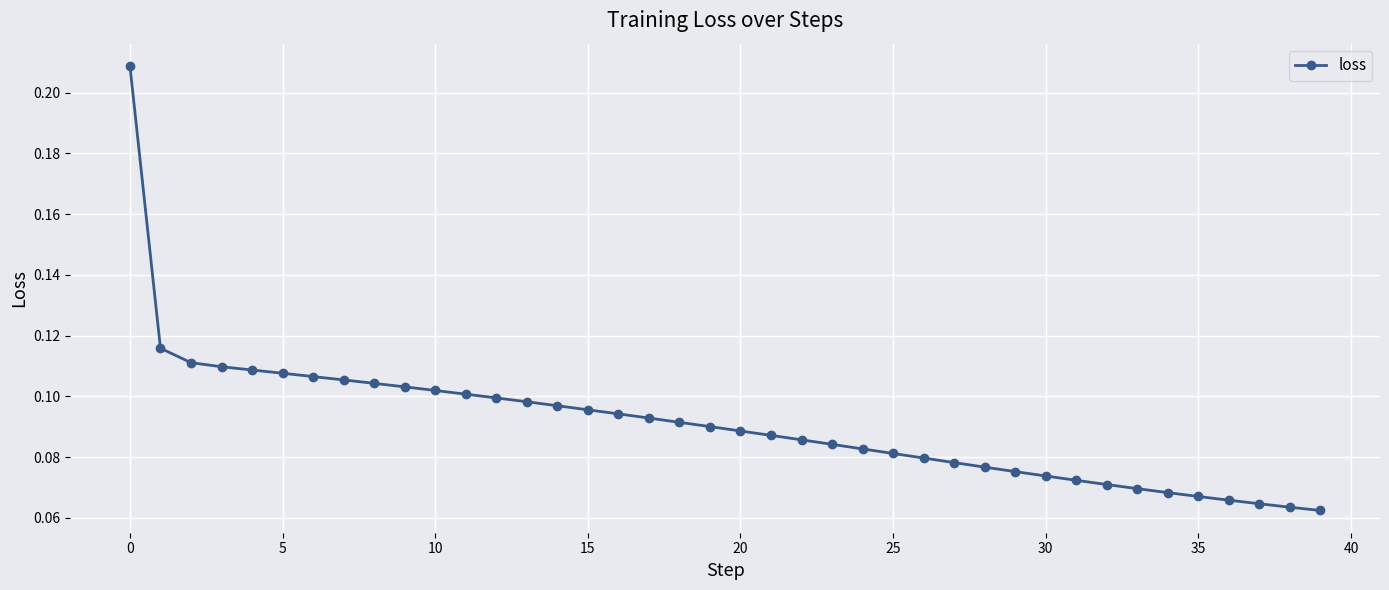

What is the sum of all values?

3.6